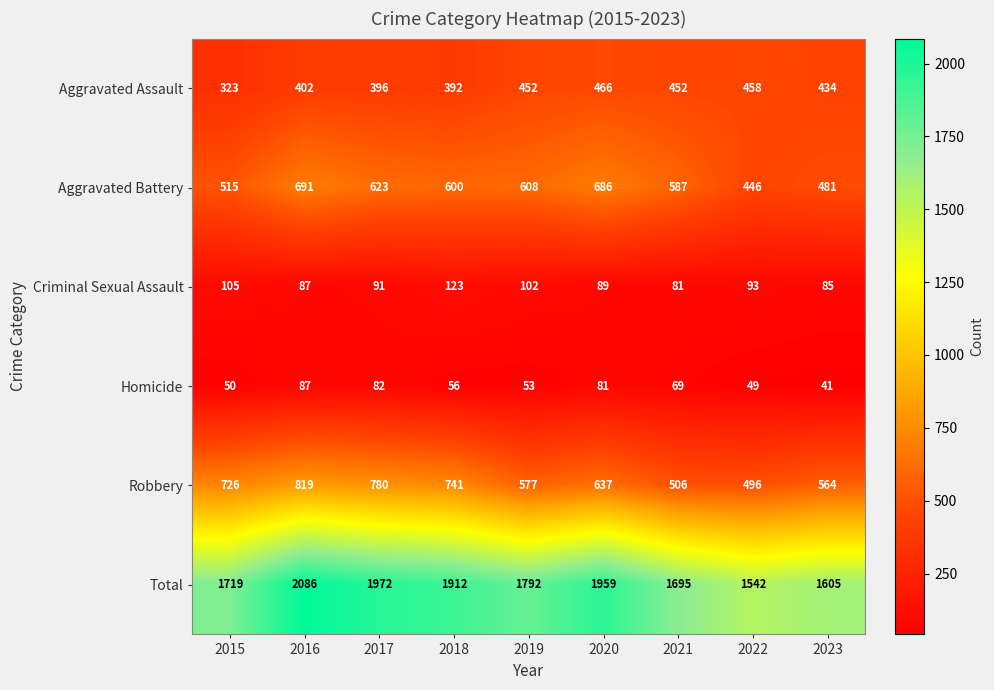

Where does the Criminal Sexual Assault series first go above 91?

2015